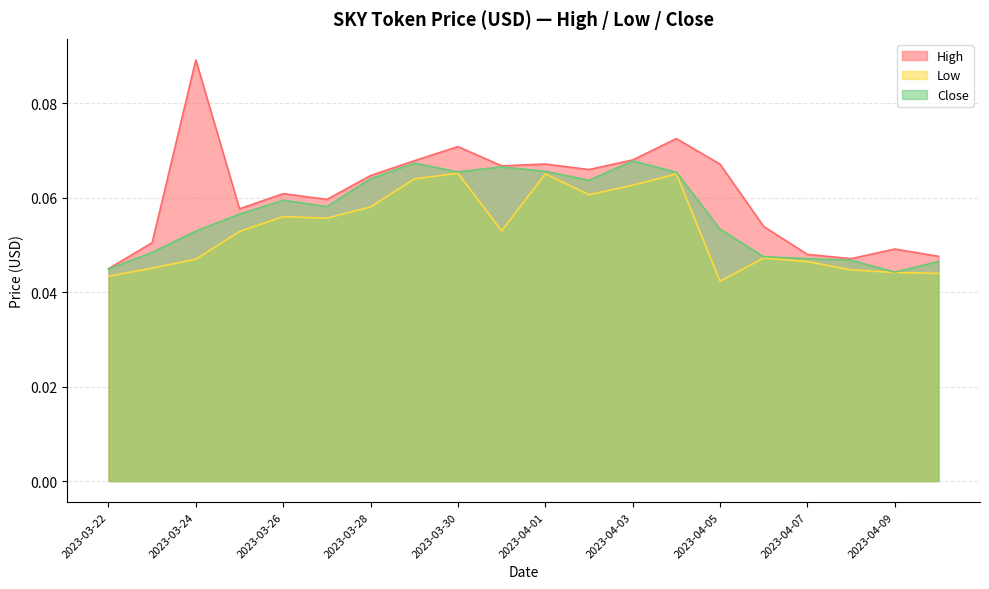

The High series shows 0.1 at 2023-03-23. True or false?

True